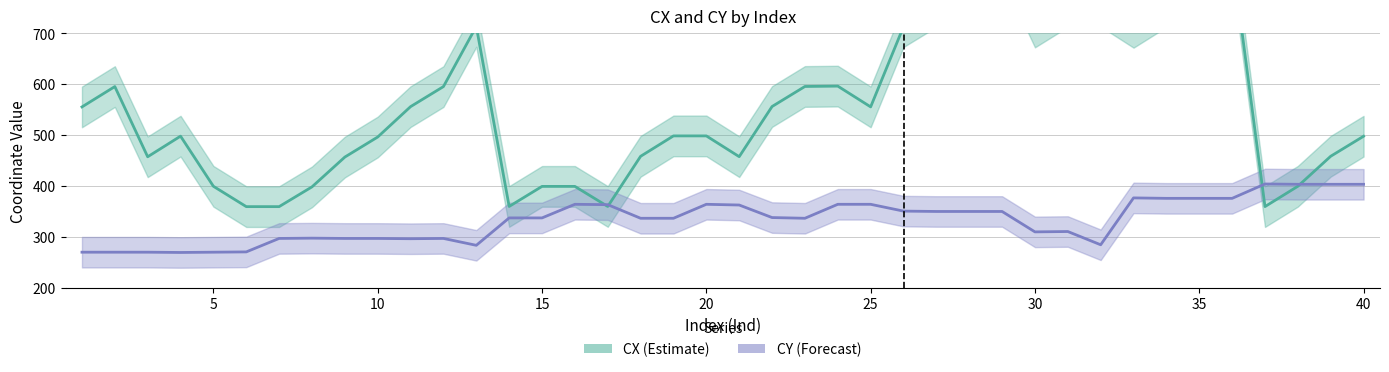

At which category does CX reach its first local valley?

3